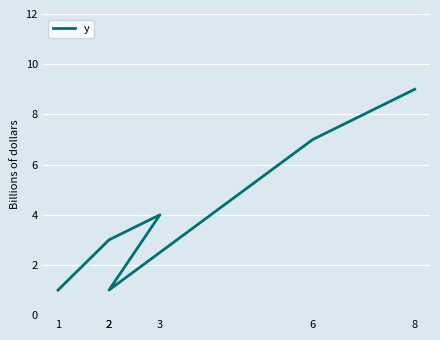

At which label does the data first exceed 4?

6